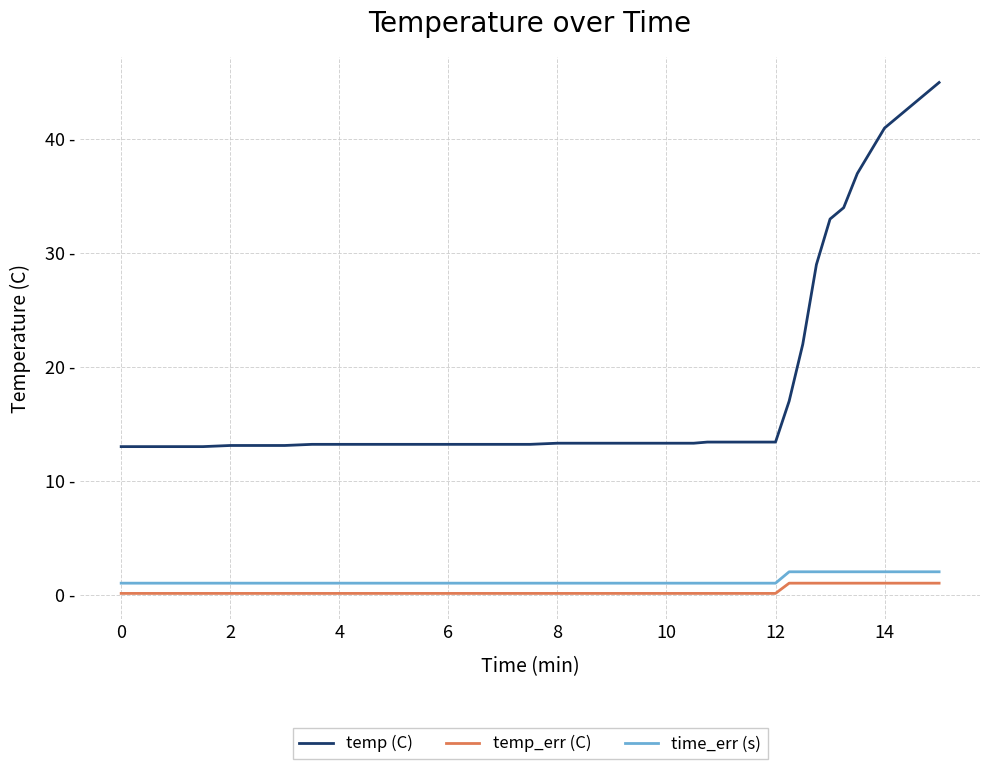

Is this an area chart (filled region under the line)?

No